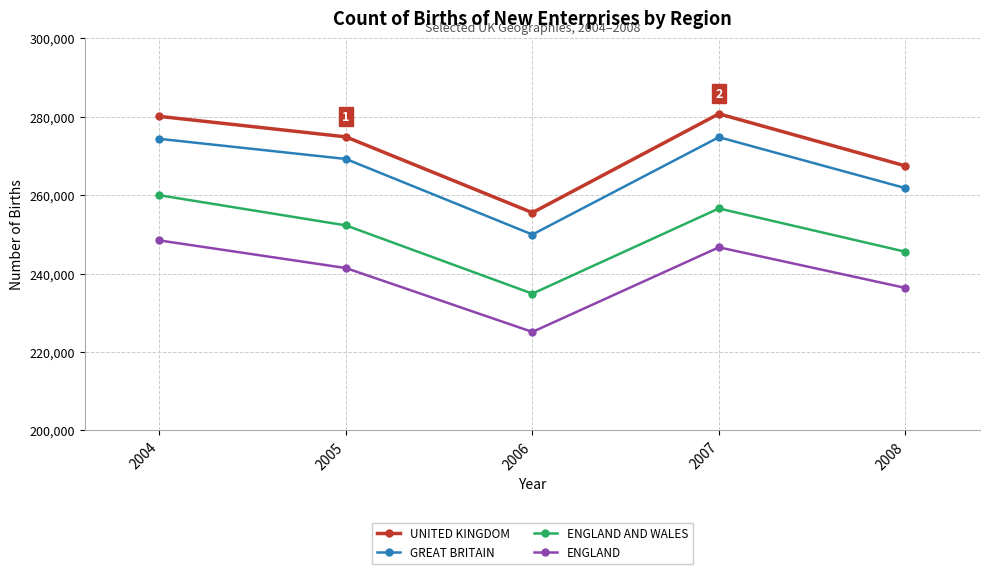

What are all the series names shown in the legend?

UNITED KINGDOM, GREAT BRITAIN, ENGLAND AND WALES, ENGLAND